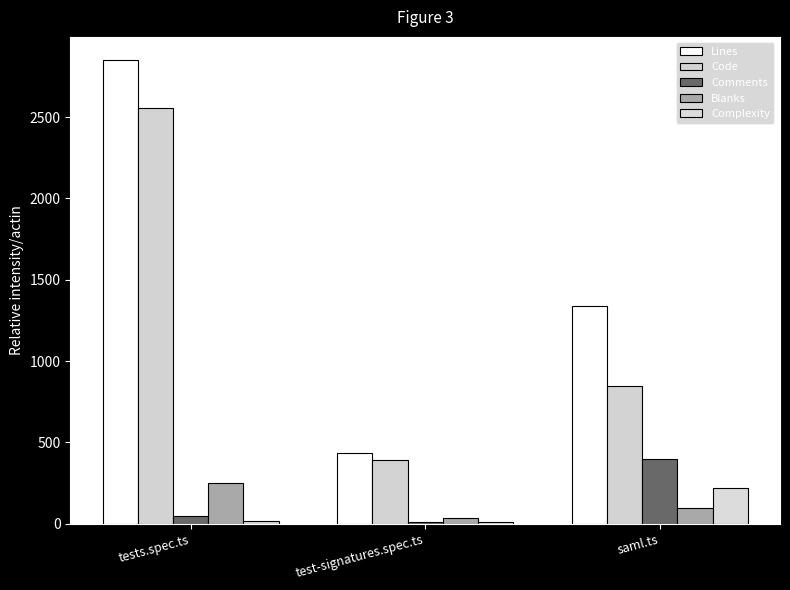

Reading left to right, what are all the values shown in this chart?

Lines: tests.spec.ts=2851	test-signatures.spec.ts=436	saml.ts=1340
Code: tests.spec.ts=2557	test-signatures.spec.ts=392	saml.ts=849
Comments: tests.spec.ts=45	test-signatures.spec.ts=11	saml.ts=396
Blanks: tests.spec.ts=249	test-signatures.spec.ts=33	saml.ts=95
Complexity: tests.spec.ts=19	test-signatures.spec.ts=8	saml.ts=219